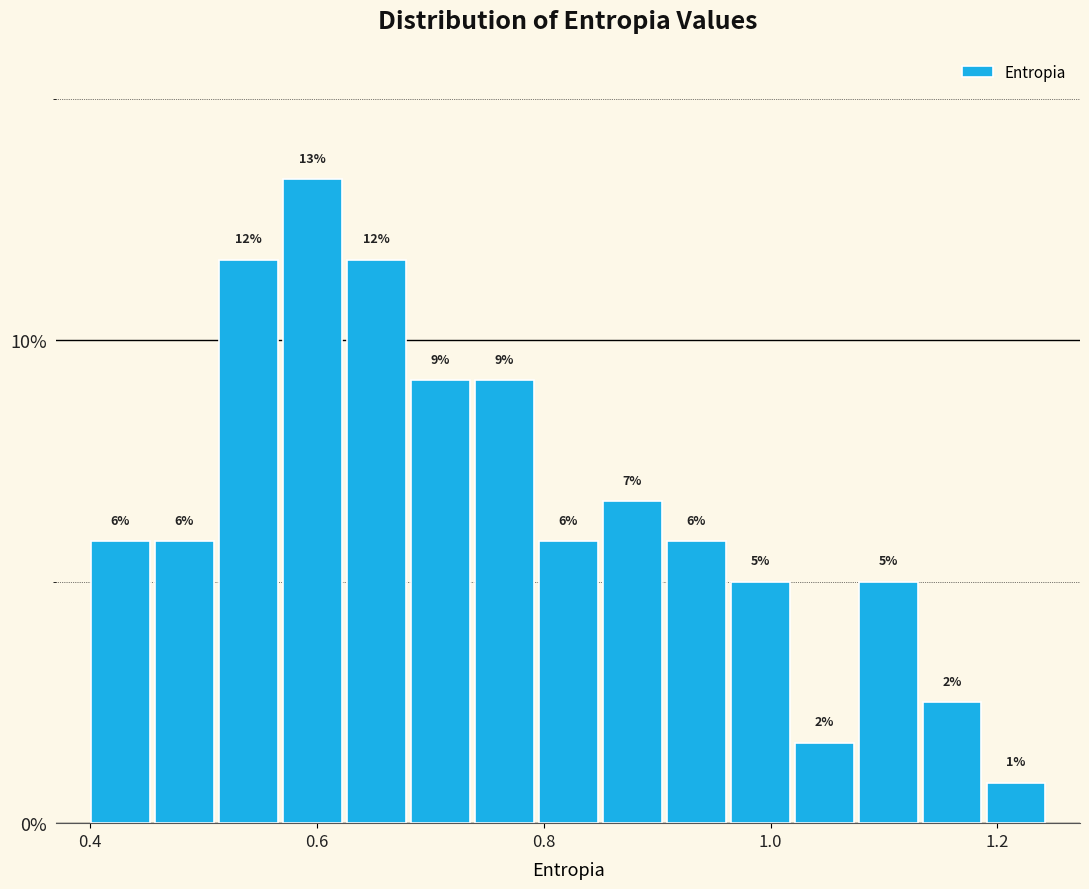

Read against the x-axis, roughly where is the centre of the tallest bar?

0.60